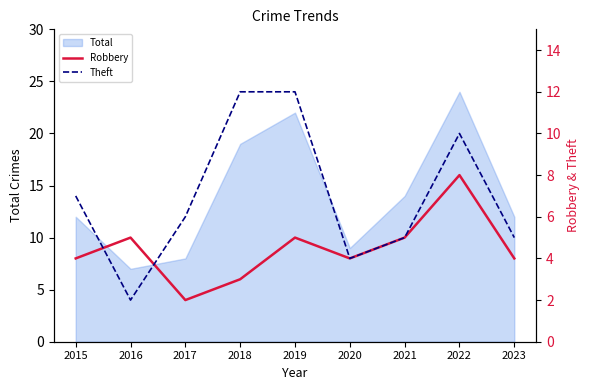

Does the chart have visible grid lines?

No